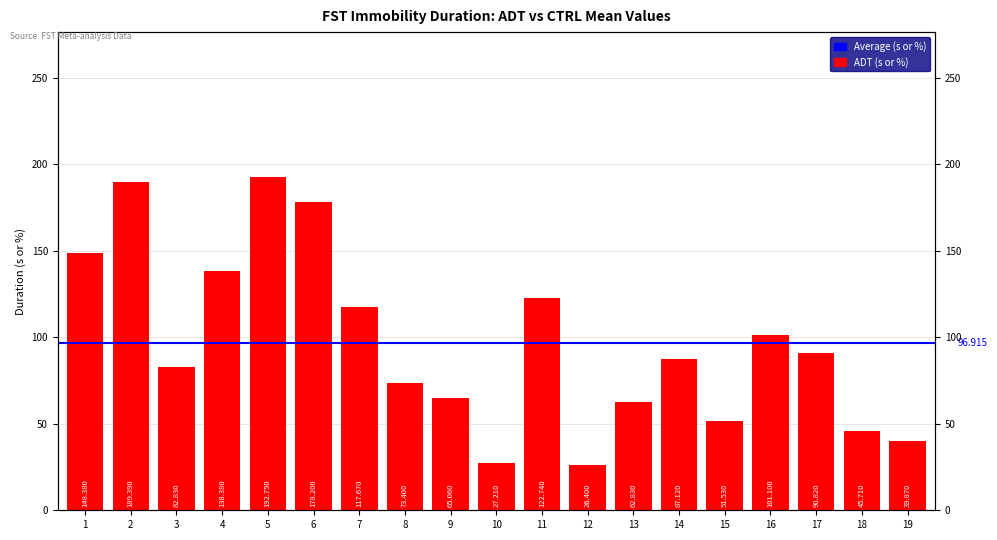

What is the approximate value at 6?

178.2